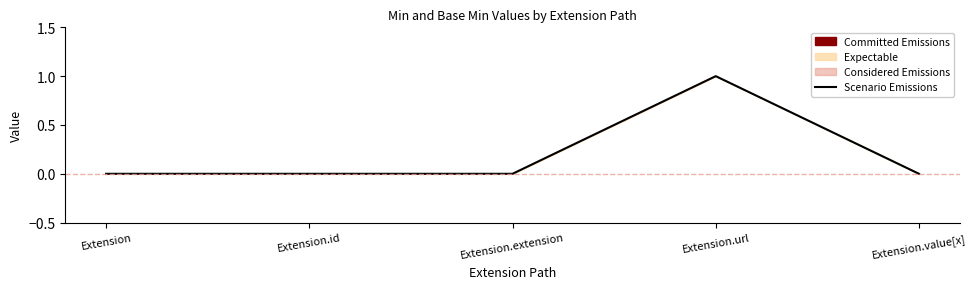

How many values are between 0 and 1?

5